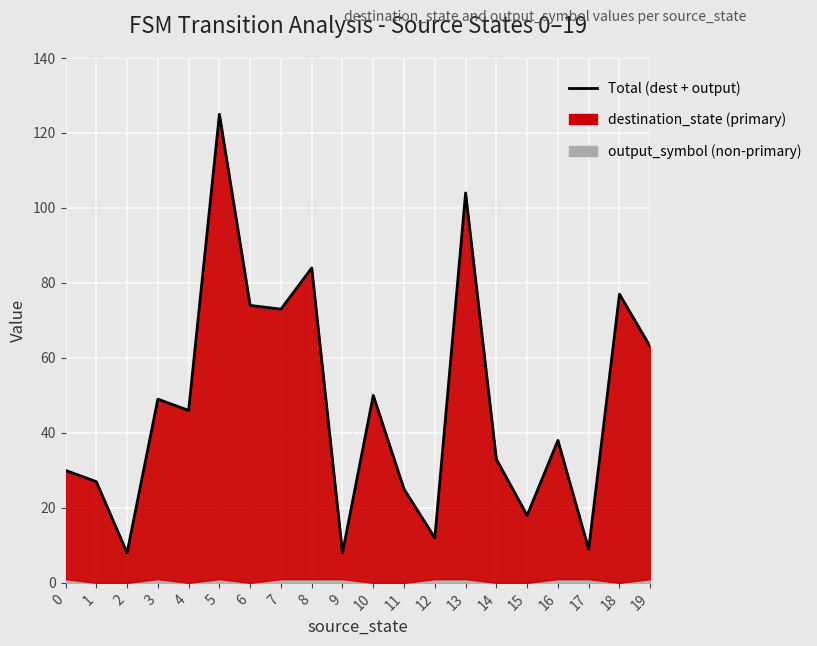

How many lines are shown in the chart?

1